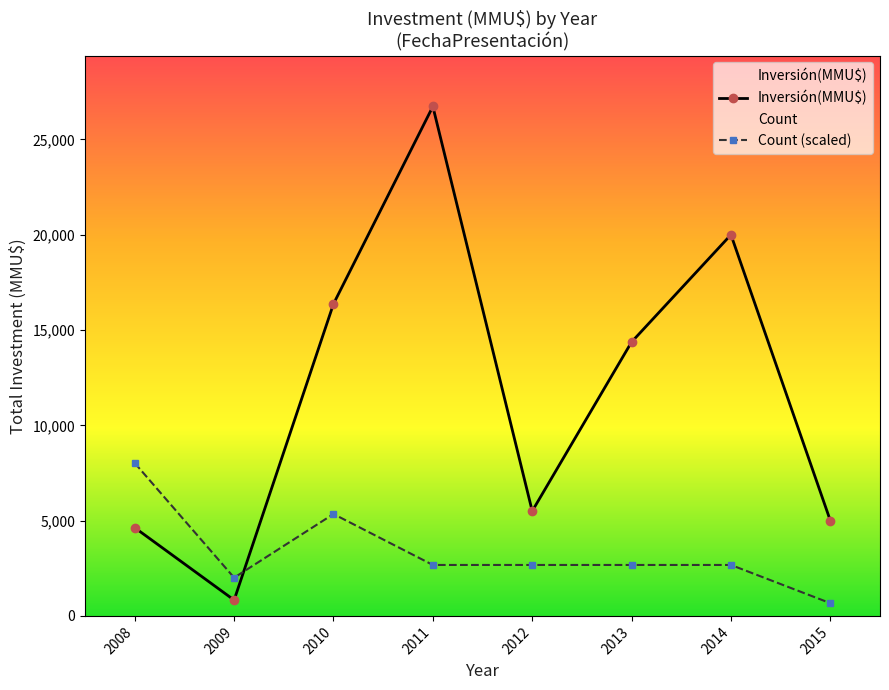

Is this an area chart (filled region under the line)?

No